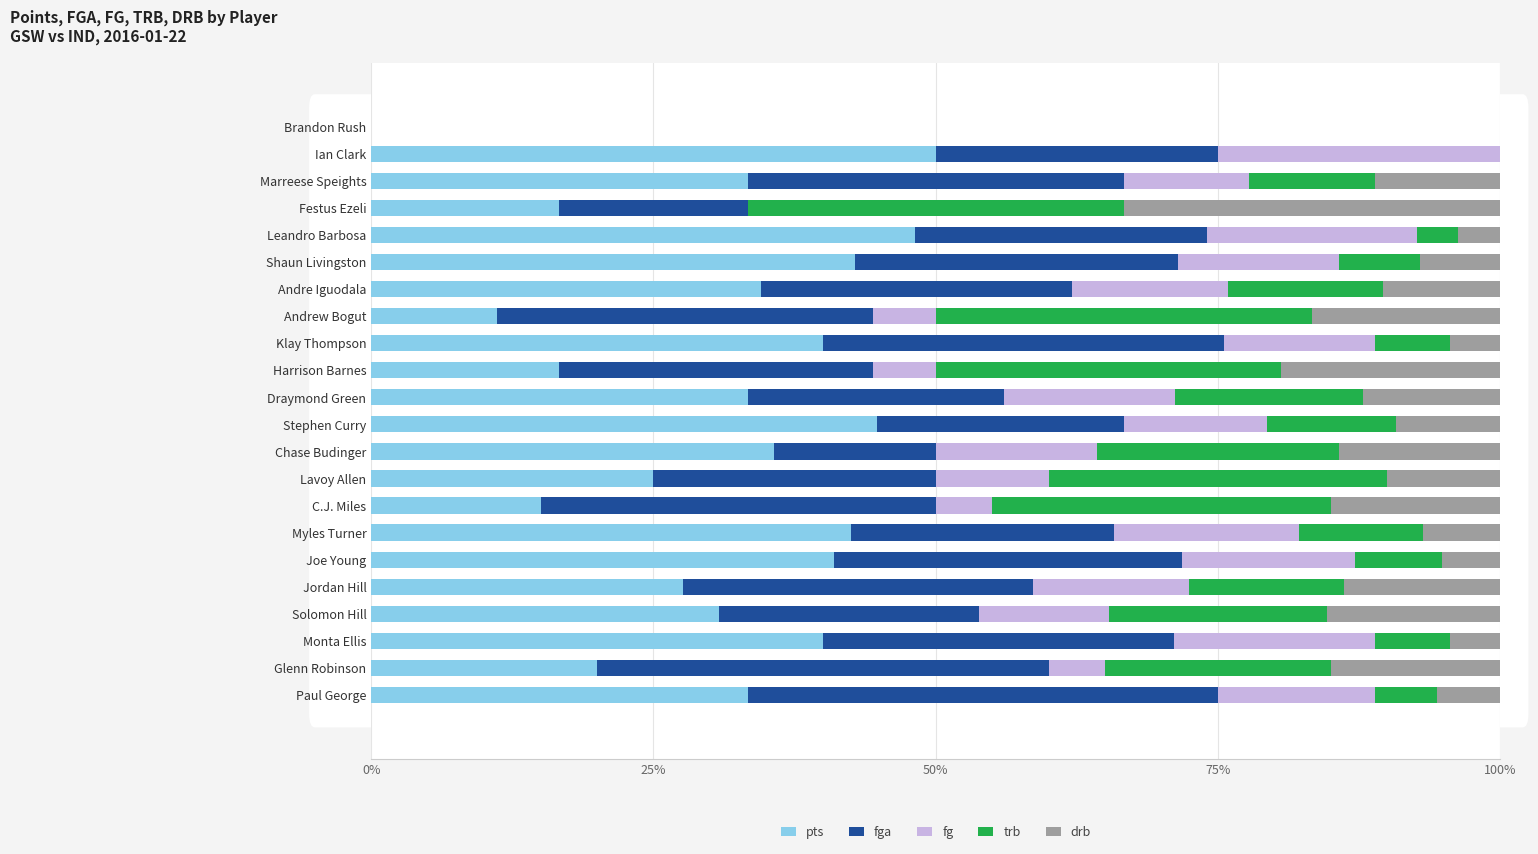

What is the highest value of the pts series?

50.0